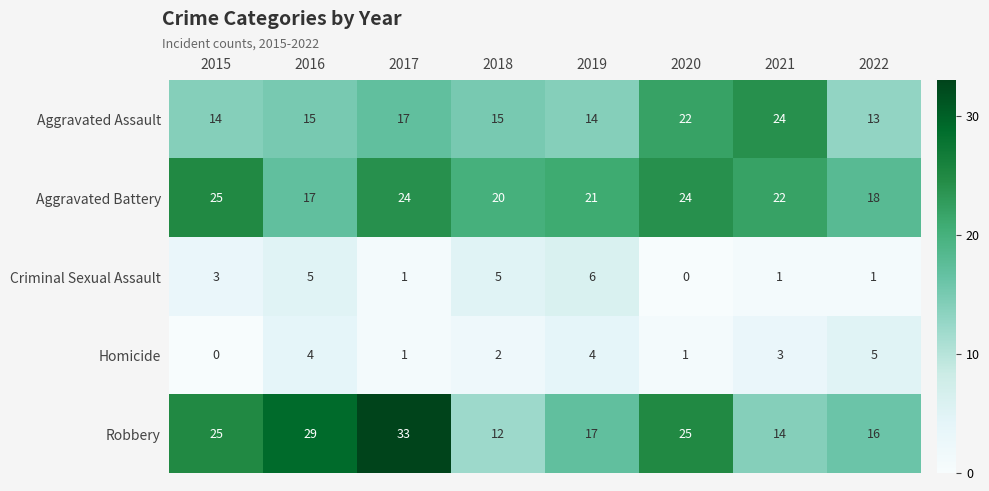

List the series in order of their peak value, lowest first.

Homicide, Criminal Sexual Assault, Aggravated Assault, Aggravated Battery, Robbery